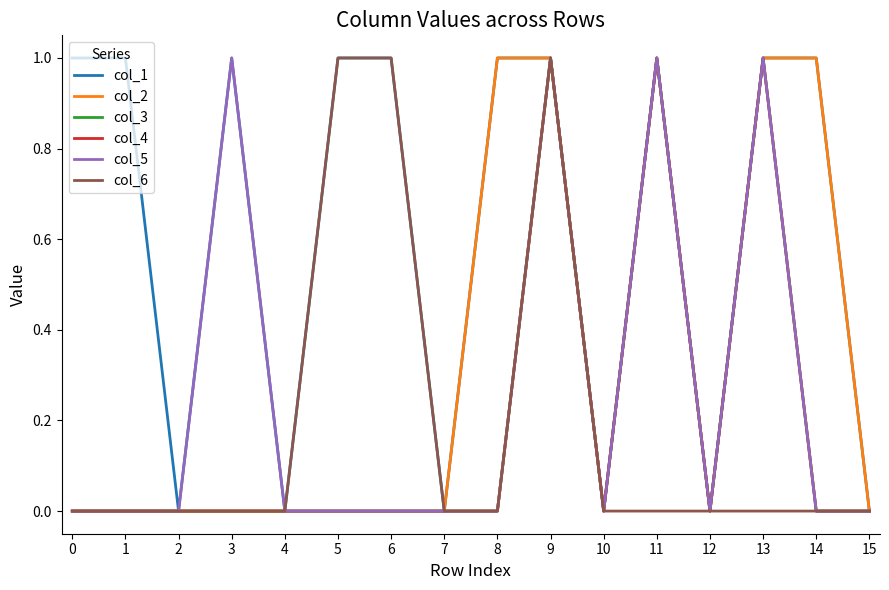

Is this an area chart (filled region under the line)?

No